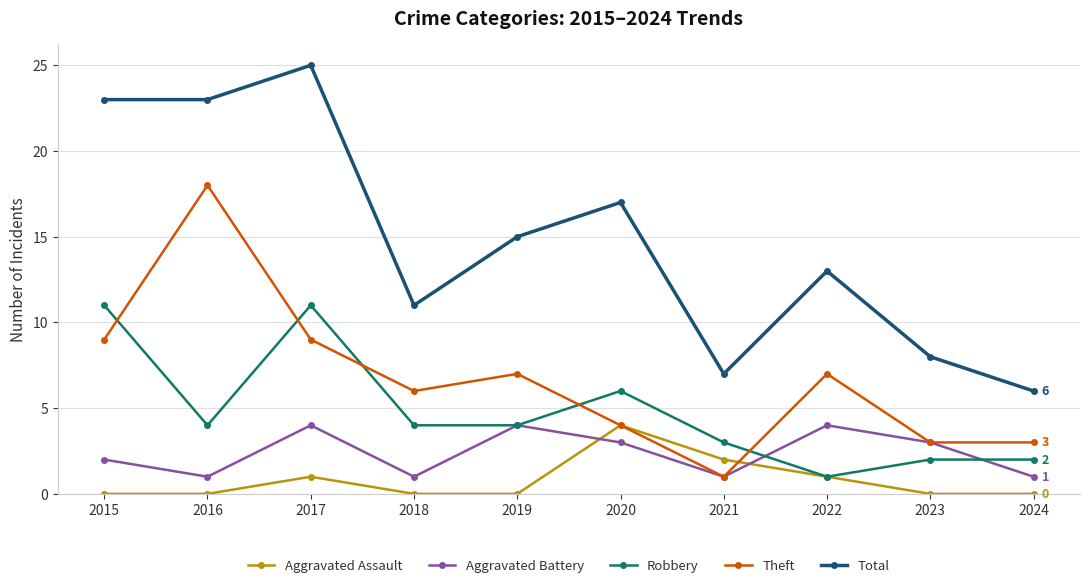

What is the sum of the Theft values at 2018 and 2023?

9